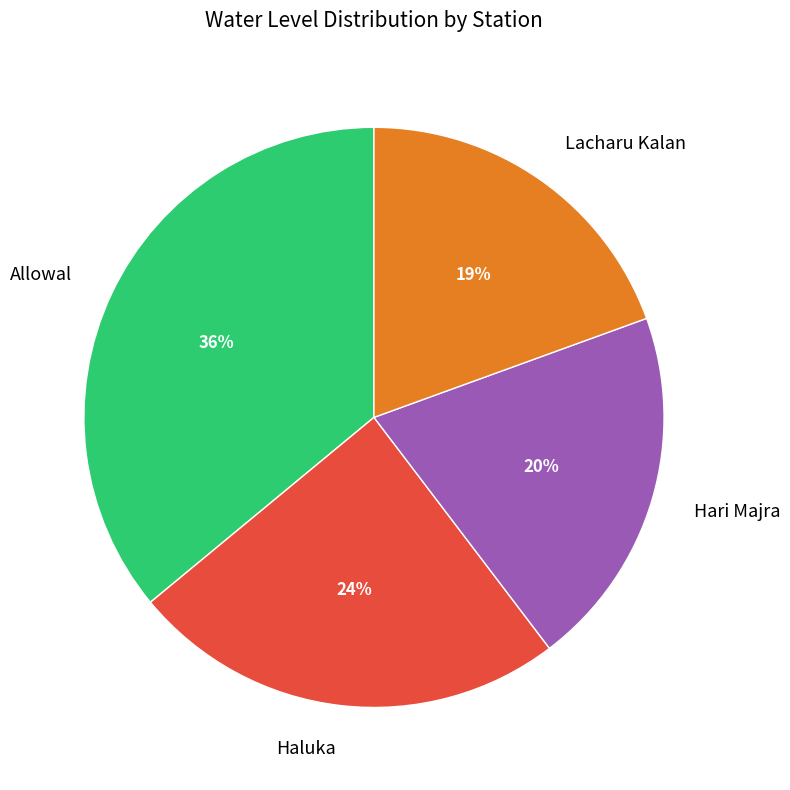

Rank the categories by value from highest to lowest.

Allowal, Haluka, Hari Majra, Lacharu Kalan